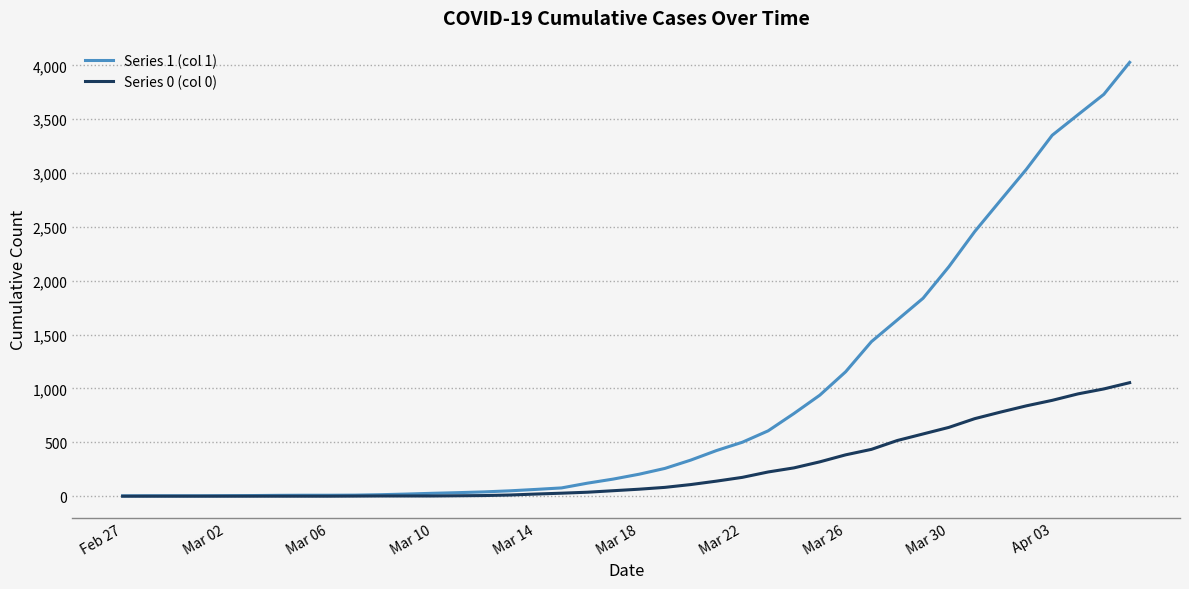

What is the greatest value displayed?

4028